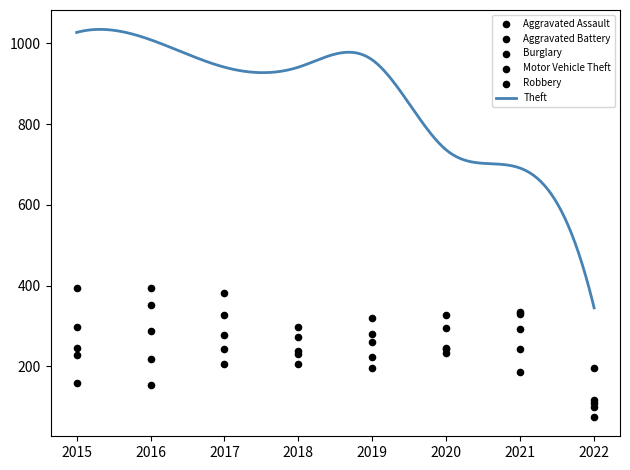

Which series reaches the maximum Y coordinate?

Robbery